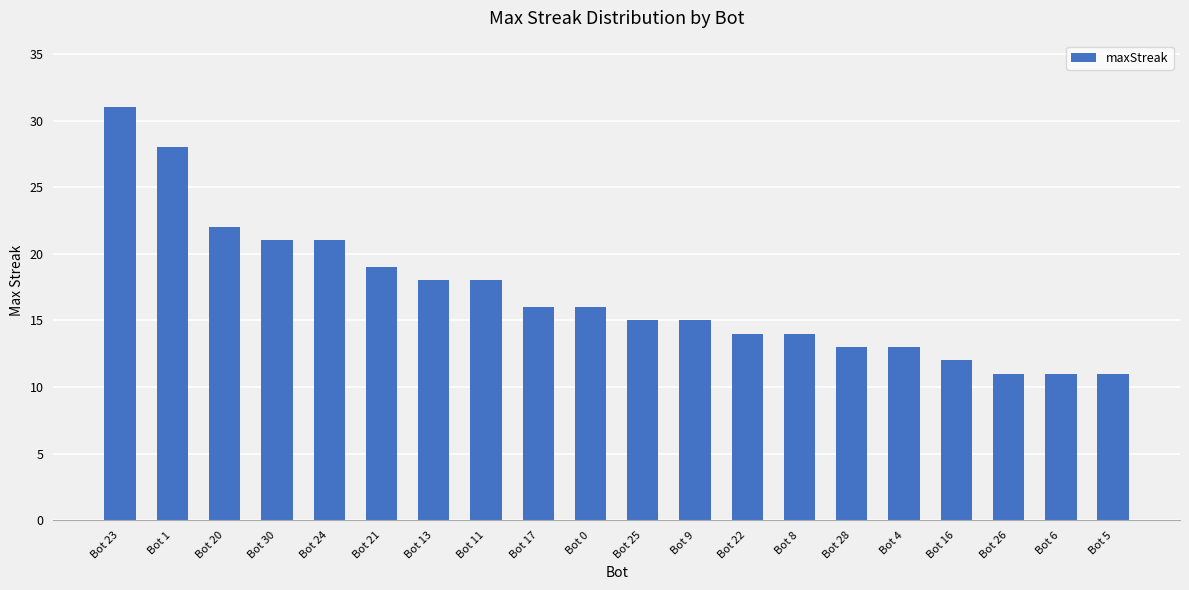

How many bars are there in total?

20